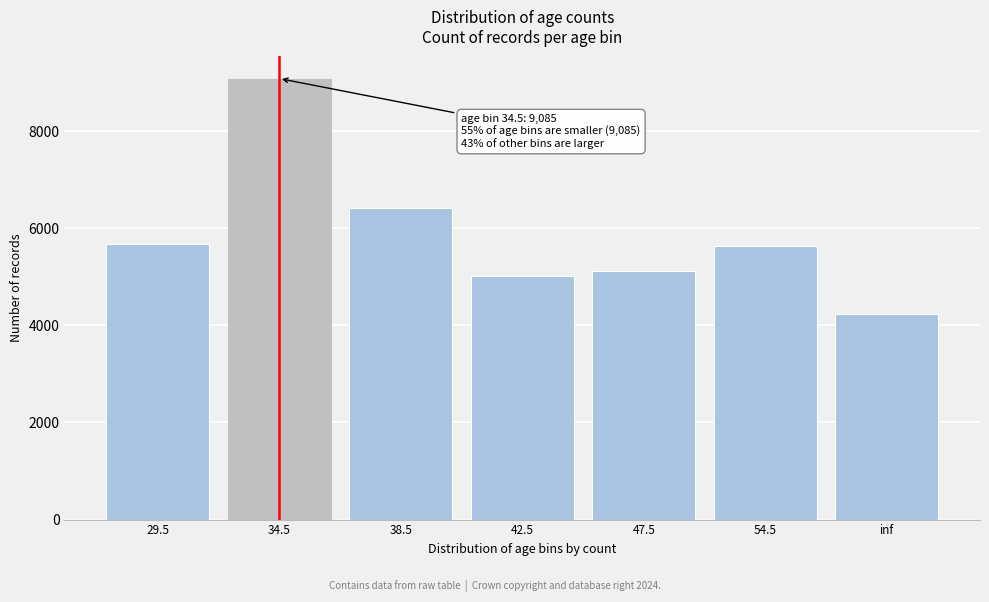

What is the difference between the values at 34.5 and 54.5?

3442